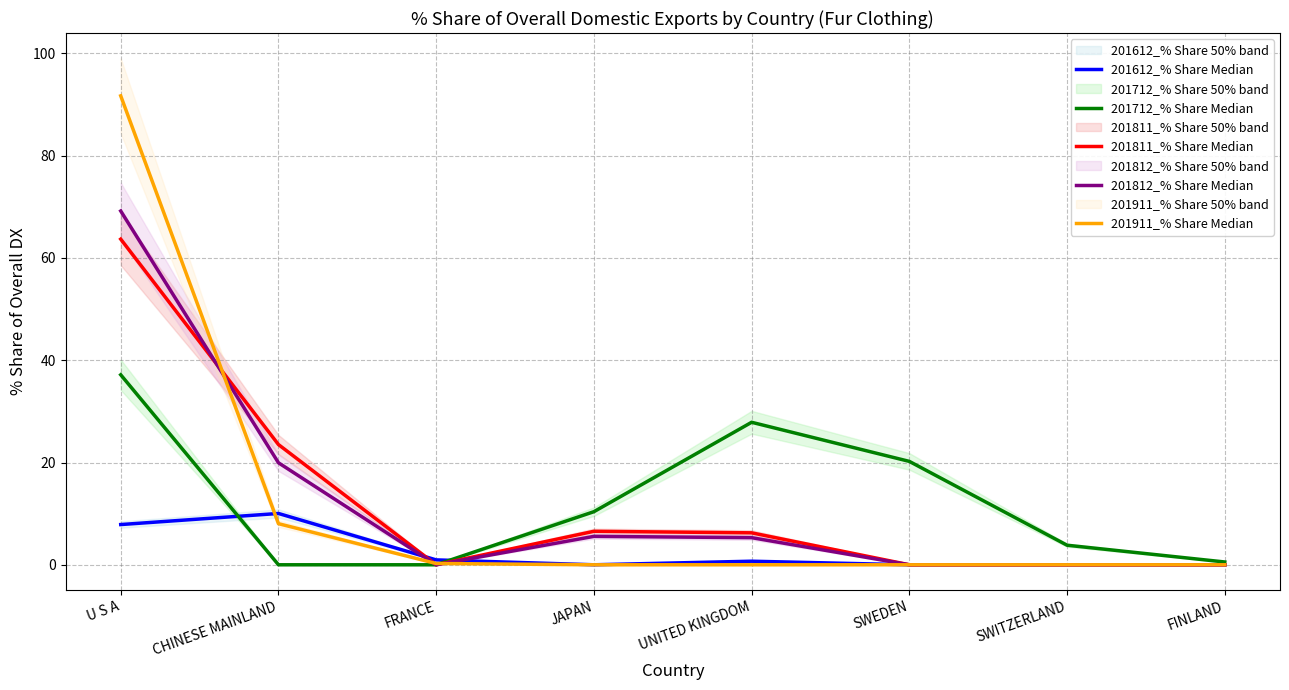

Reading left to right, list all the values displayed in this chart.

201612_% Share Median: 7.9	10.0	1.0	0.0	0.7	0.0	0.0	0.0
201712_% Share Median: 37.2	0.0	0.0	10.4	27.9	20.2	3.8	0.5
201811_% Share Median: 63.7	23.5	0.0	6.5	6.2	0.0	0.0	0.0
201812_% Share Median: 69.2	19.9	0.0	5.6	5.3	0.0	0.0	0.0
201911_% Share Median: 91.7	8.0	0.3	0.0	0.0	0.0	0.0	0.0